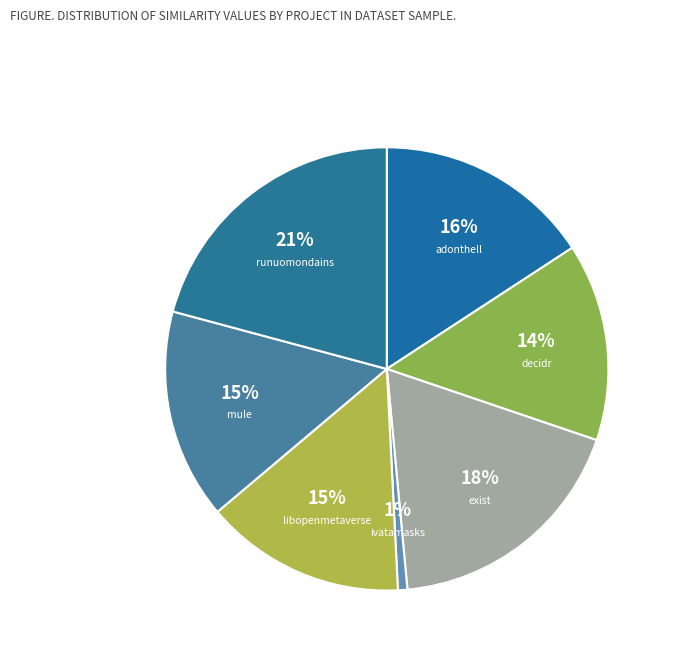

How many segments does this pie chart have?

7